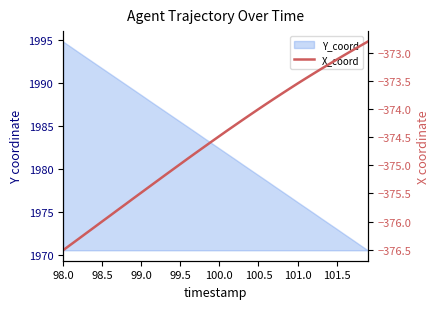

What is the difference between the maximum and minimum values?

3.7